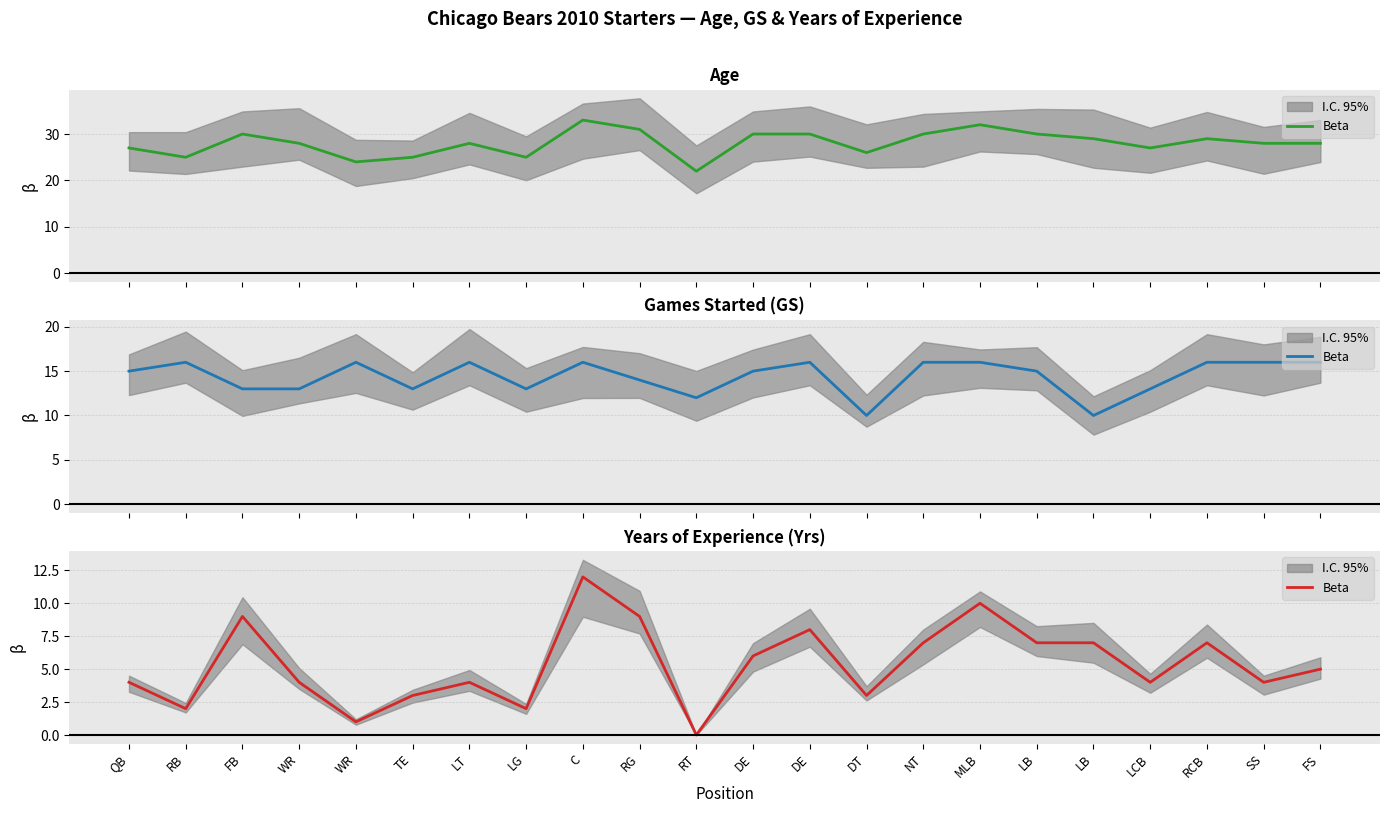

The chart shows a value of 6 at DE. True or false?

True